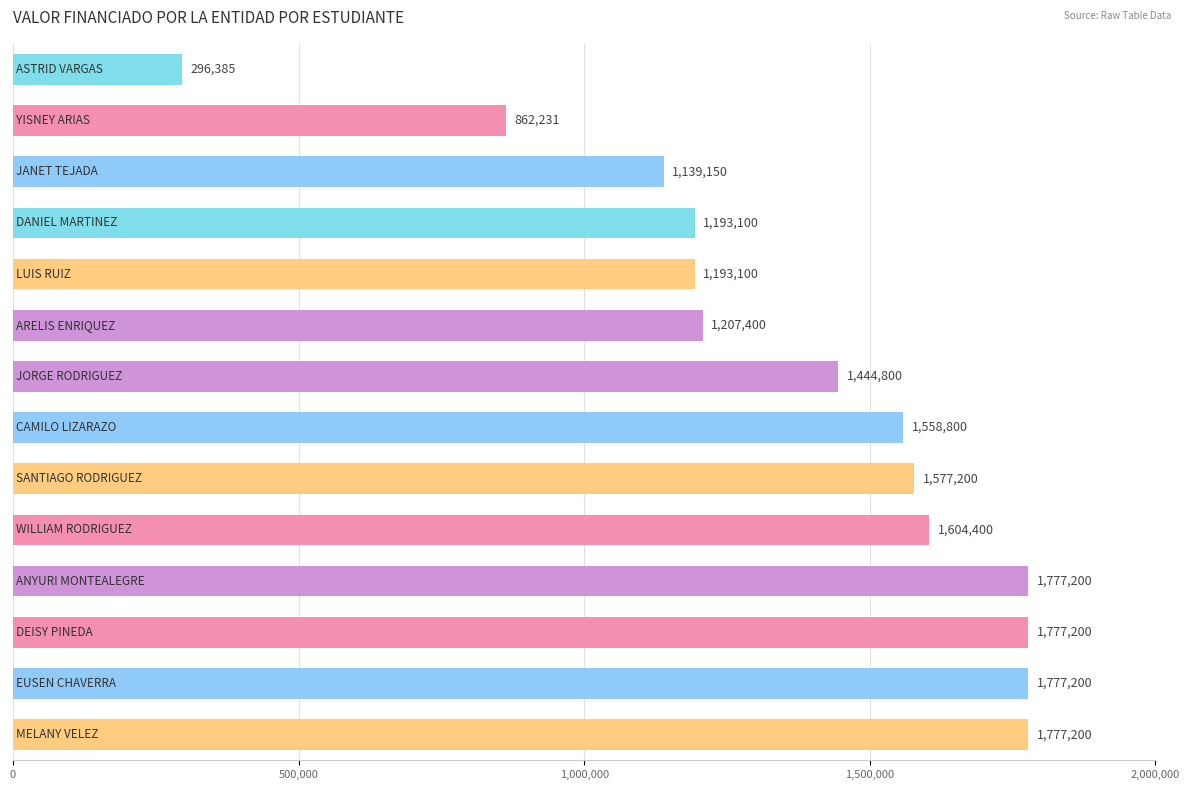

Are the bars horizontal?

Yes